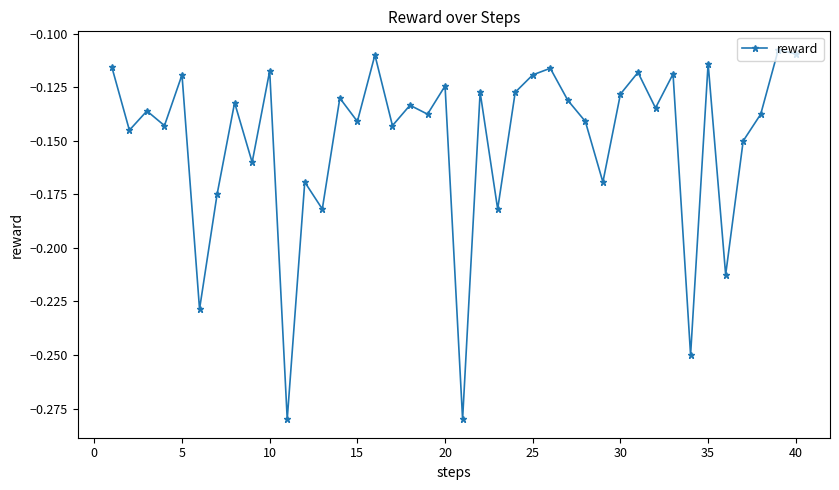

True or false: there are more than 1 points higher than both neighbors.

True